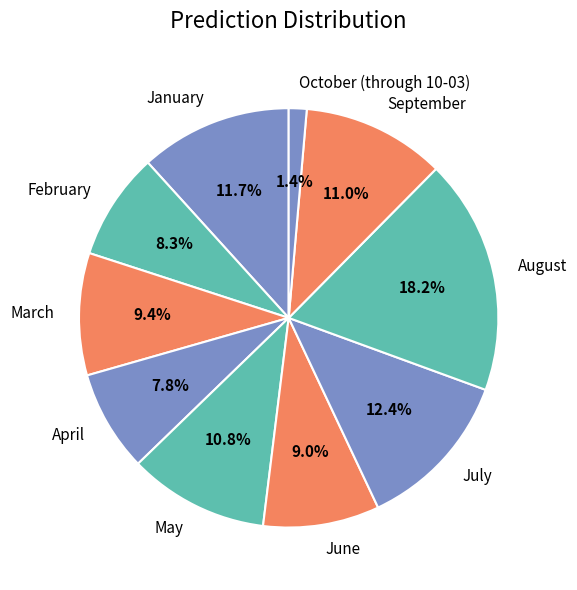

Which has a higher value, February or July?

July